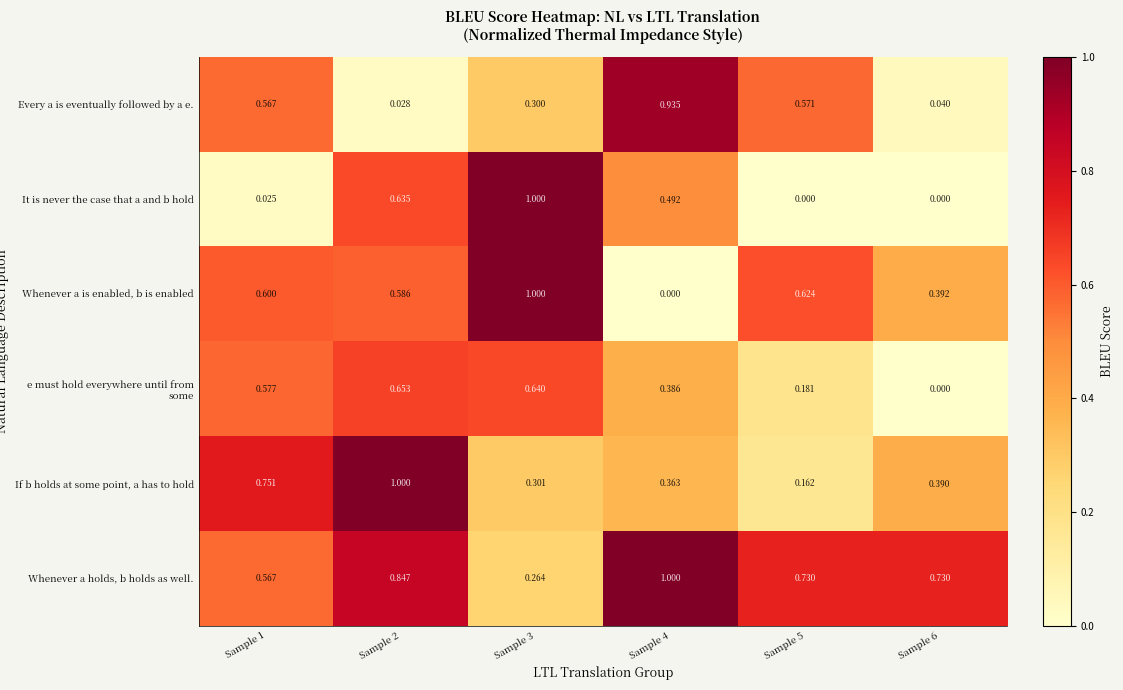

Between Sample 2 and Sample 4, which series saw the biggest shift?

Every a is eventually followed by a e.